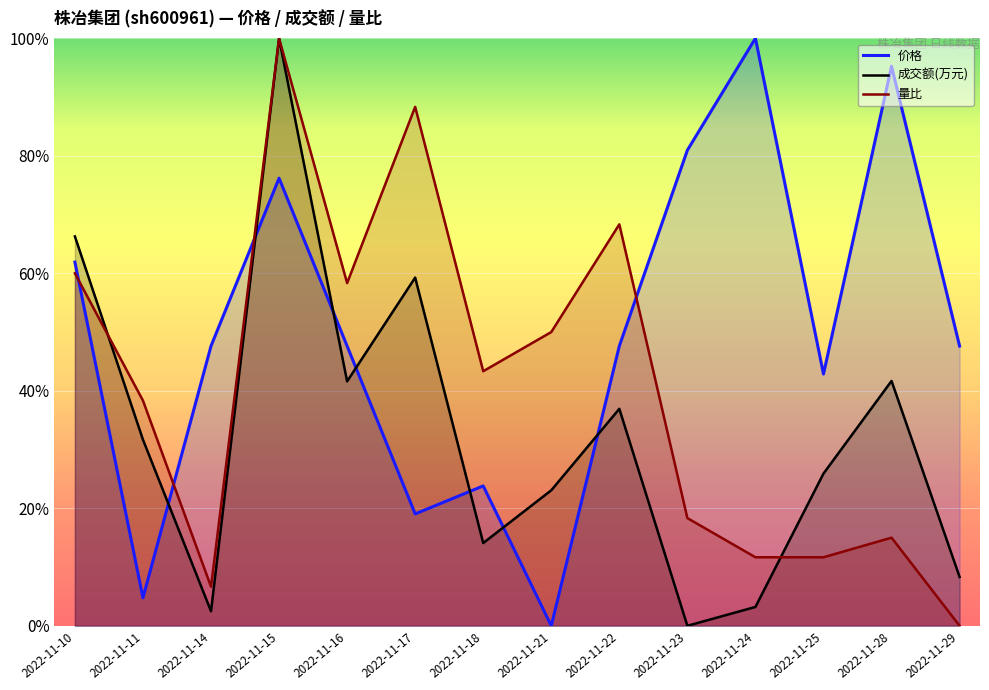

List the series in order of their overall mean, lowest first.

成交额(万元), 量比, 价格